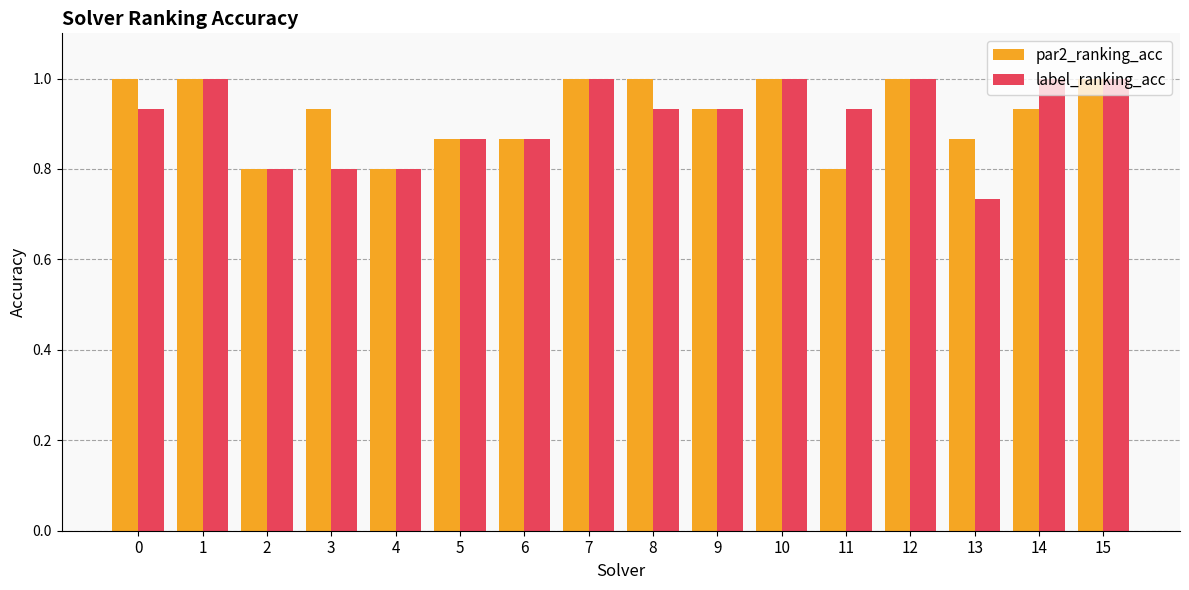

What is the lowest value of the par2_ranking_acc series?

0.8